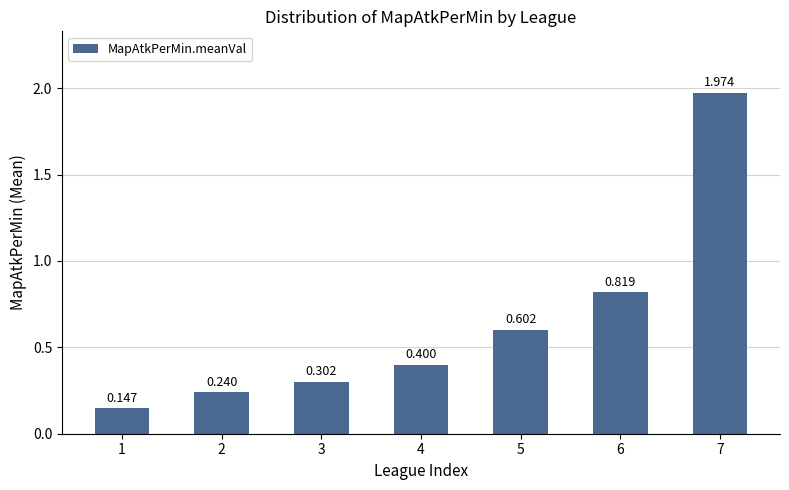

Are the bars horizontal?

No